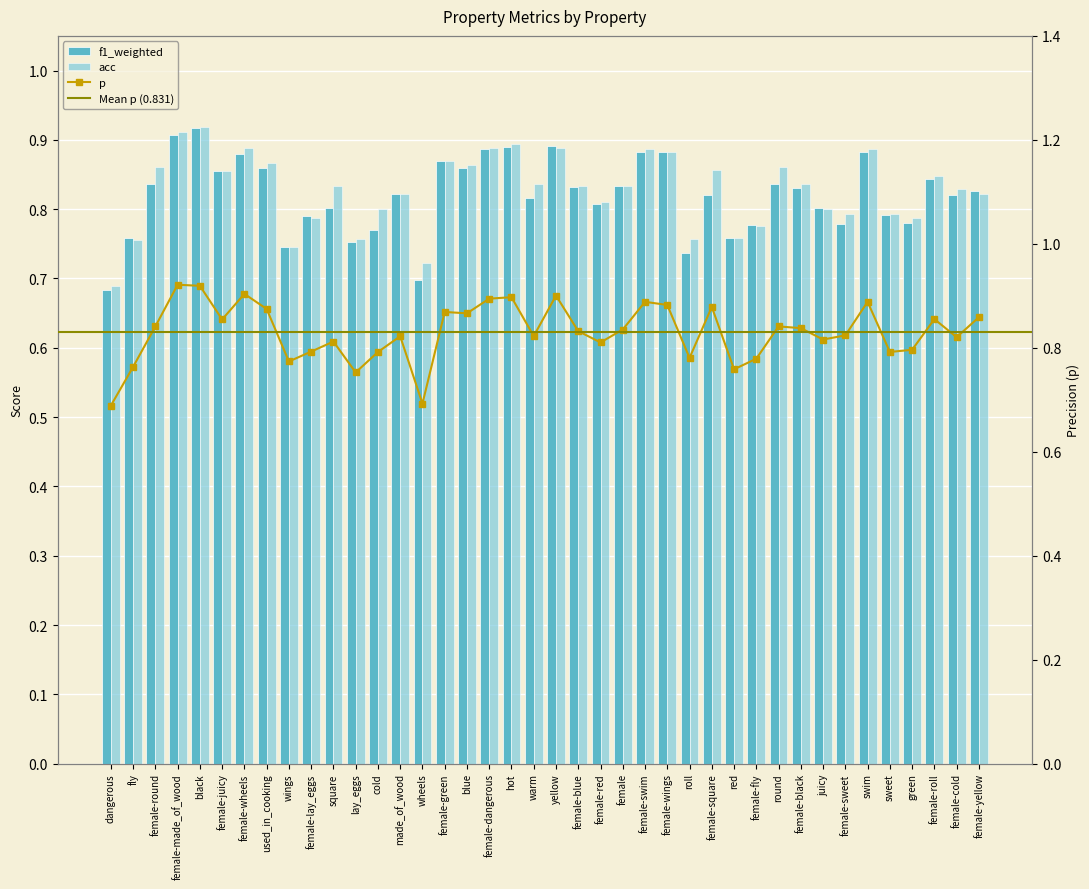

True or false: f1_weighted has a value of 0.8 at female-fly.

True